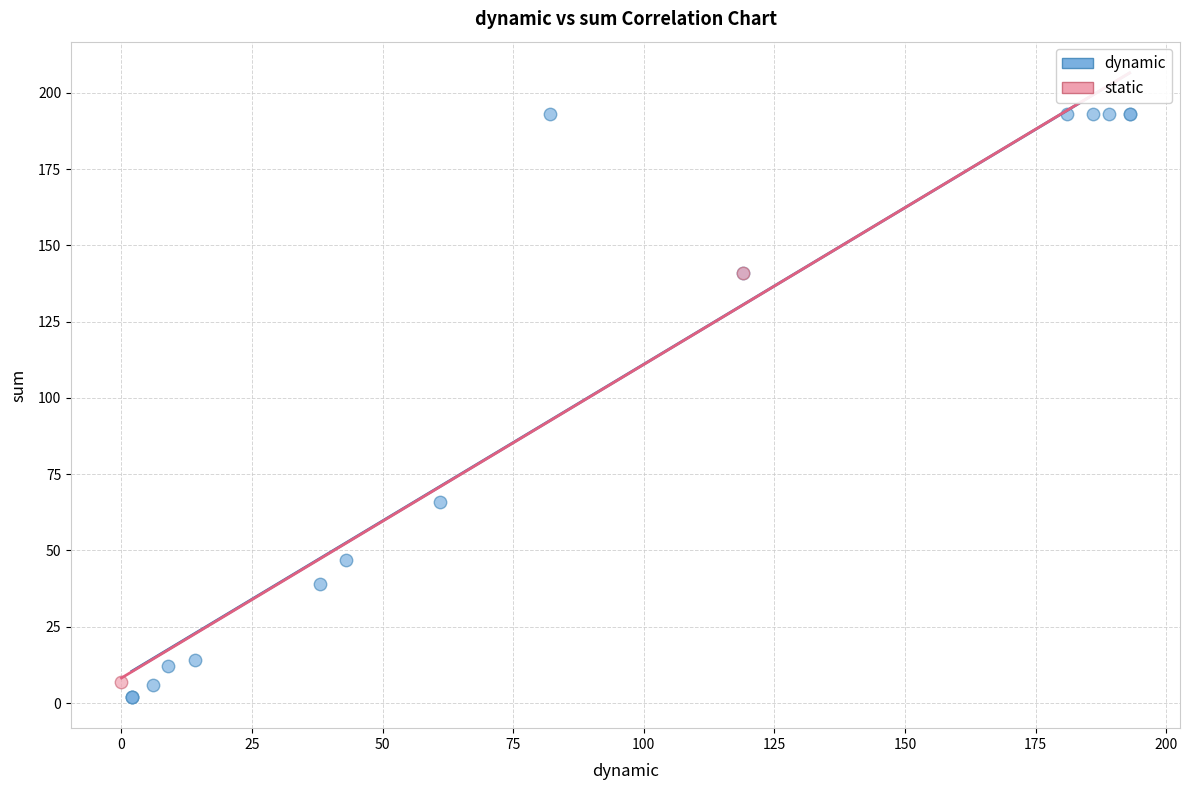

What are all the series names shown in the legend?

dynamic, static